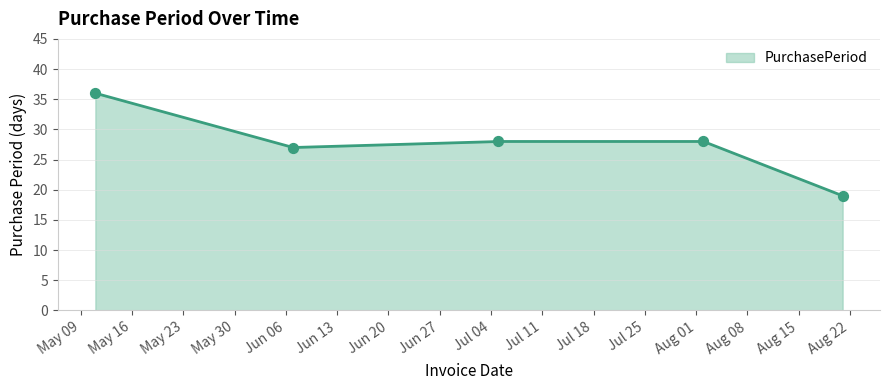

Which has a higher value, 2017-06-07 or 2017-05-11?

2017-05-11